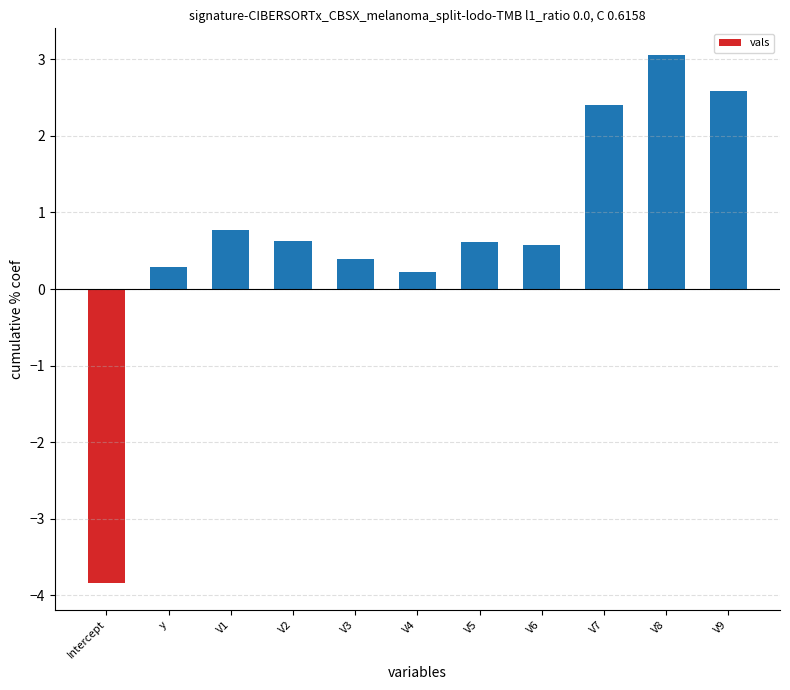

What is the sum of the values at V5 and y?

0.9